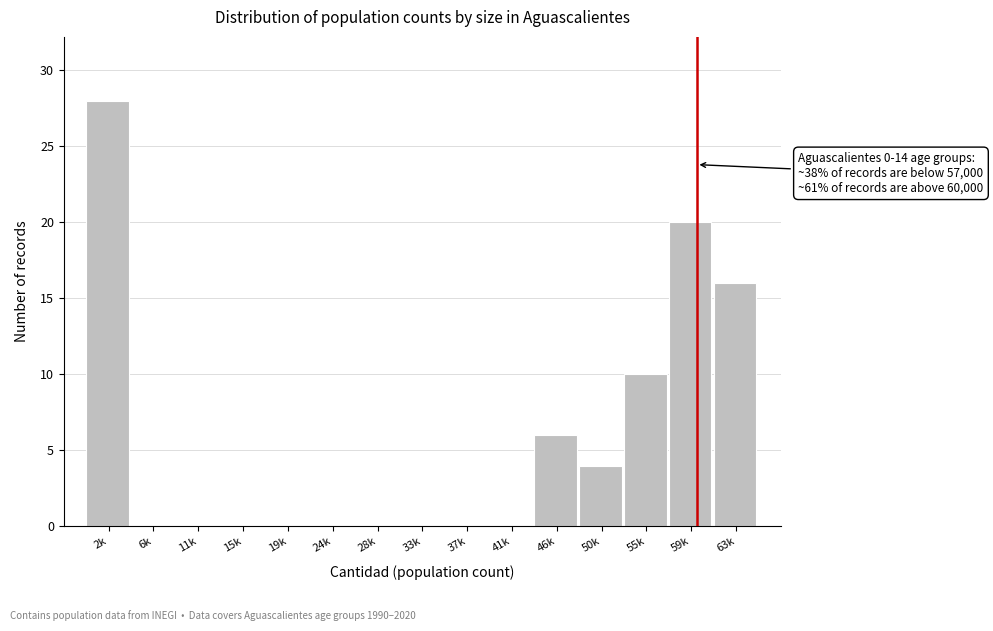

Reading left to right, extract all data points from this chart.

2k=28	6k=0	11k=0	15k=0	19k=0	24k=0	28k=0	33k=0	37k=0	41k=0	46k=6	50k=4	55k=10	59k=20	63k=16